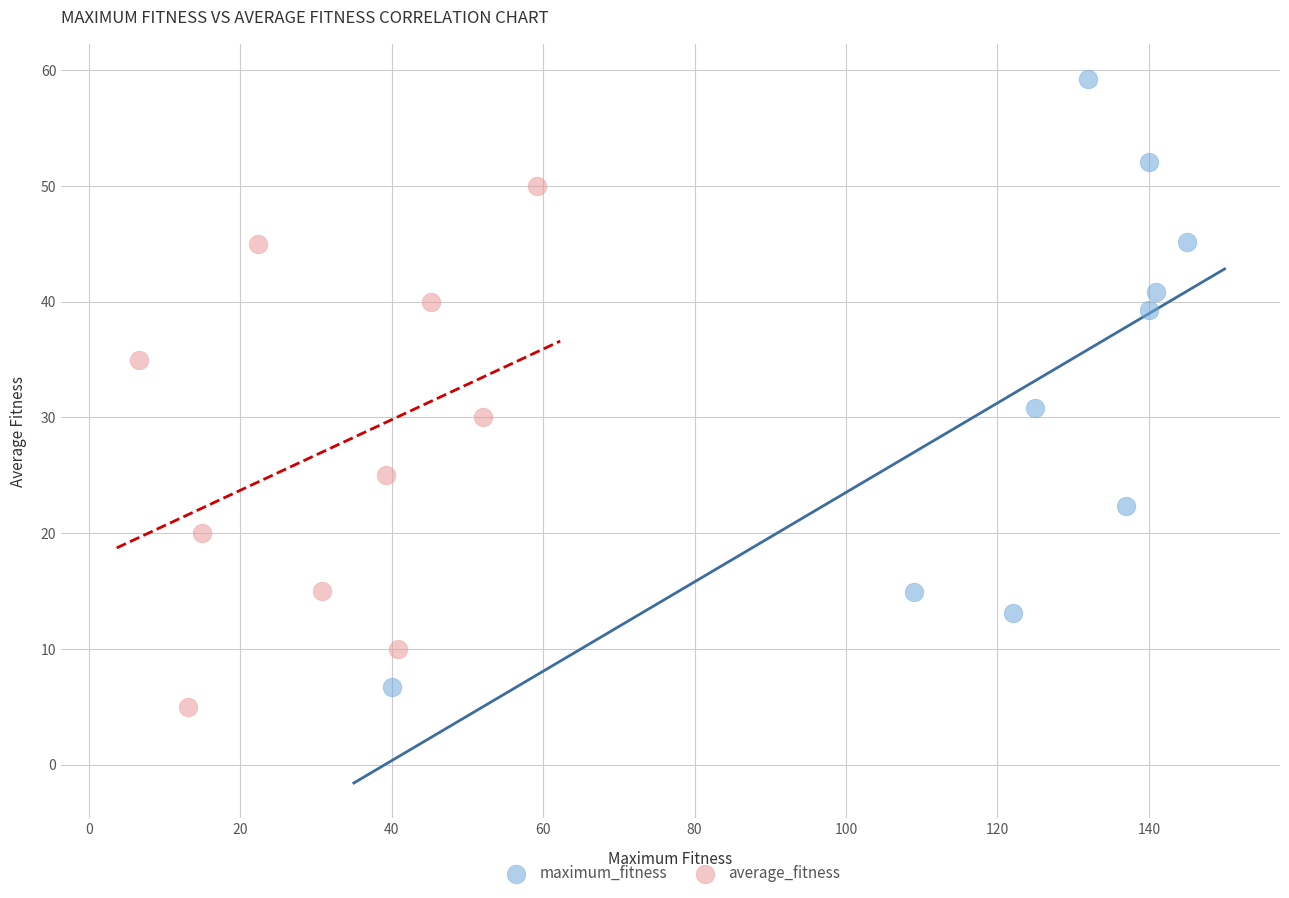

Which series contains the lowest Y value?

average_fitness